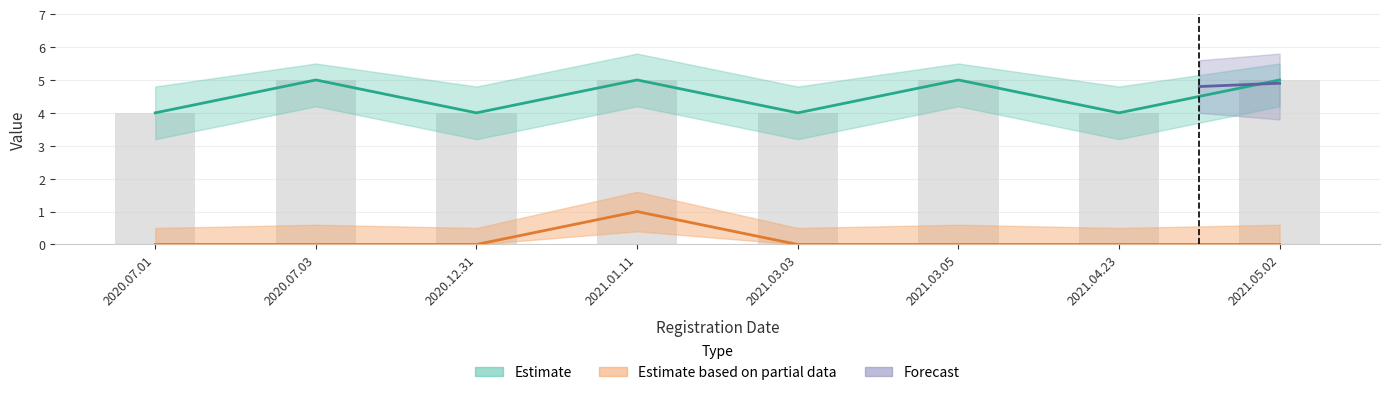

How many values are between 4 and 5?

8